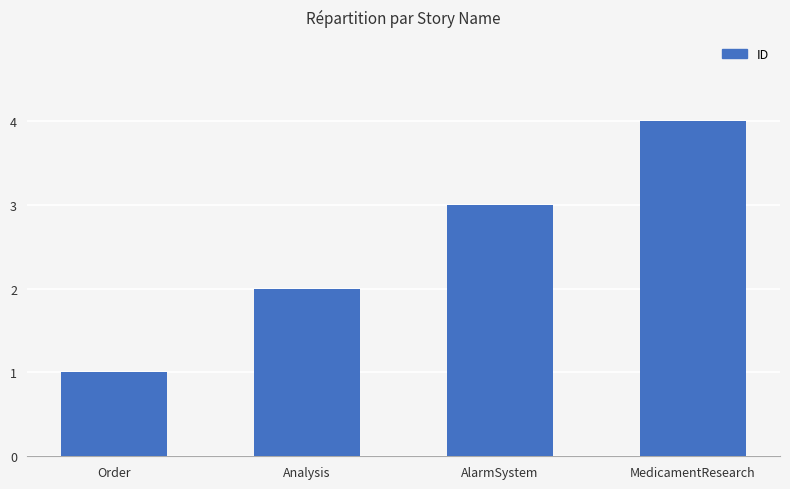

Where is the data nearest to the value 2?

Analysis